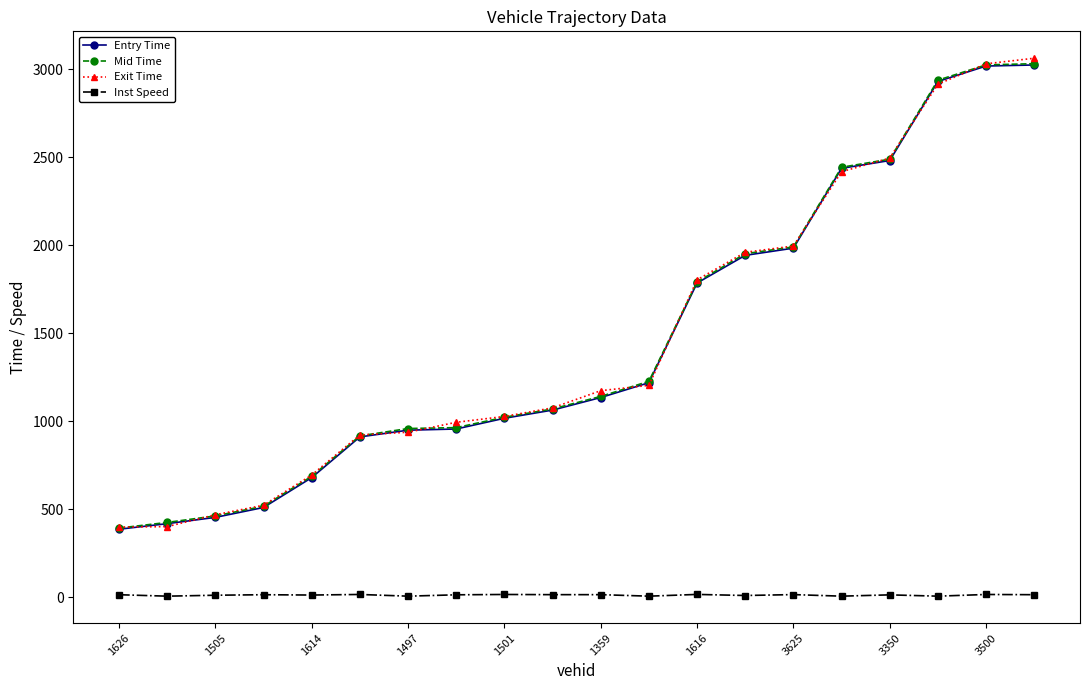

What is the minimum value for Exit Time?

397.3